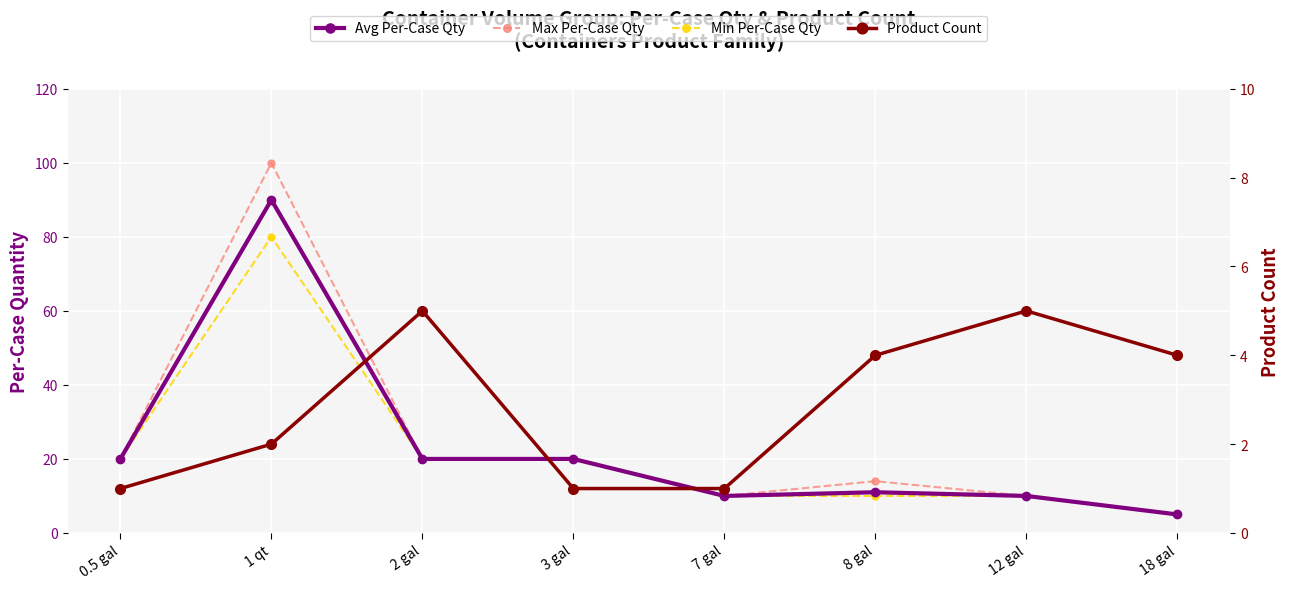

Is this an area chart (filled region under the line)?

No